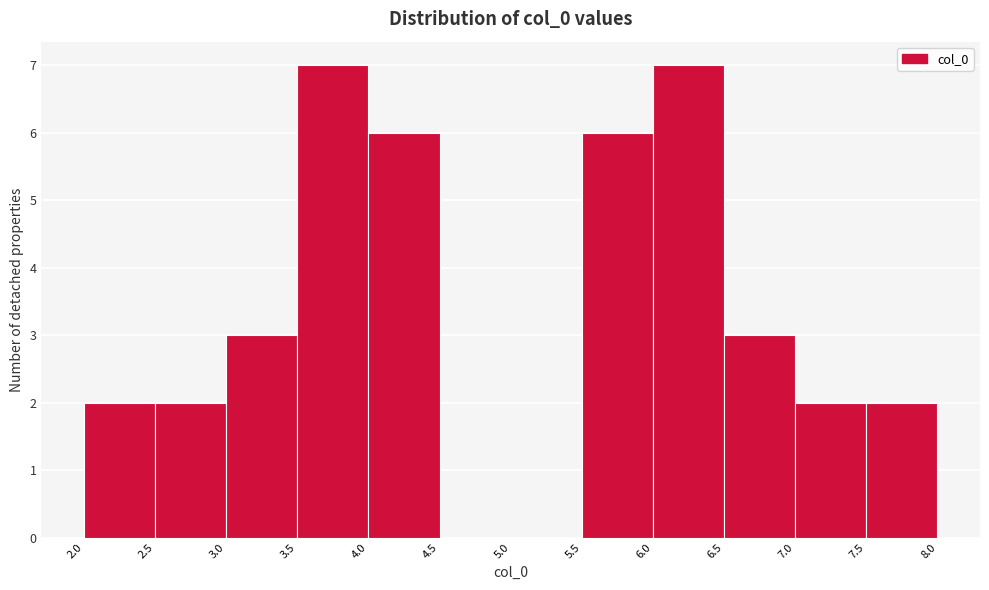

Reading left to right, transcribe this chart: for each bar, give the range it covers on the x-axis and its height. The values are not printed on the chart, so give them approximately, as read against the axis.

2.0 to 2.5: 2
2.5 to 3.0: 2
3.0 to 3.5: 3
3.5 to 4.0: 7
4.0 to 4.5: 6
4.5 to 5.0: 0
5.0 to 5.5: 0
5.5 to 6.0: 6
6.0 to 6.5: 7
6.5 to 7.0: 3
7.0 to 7.5: 2
7.5 to 8.0: 2